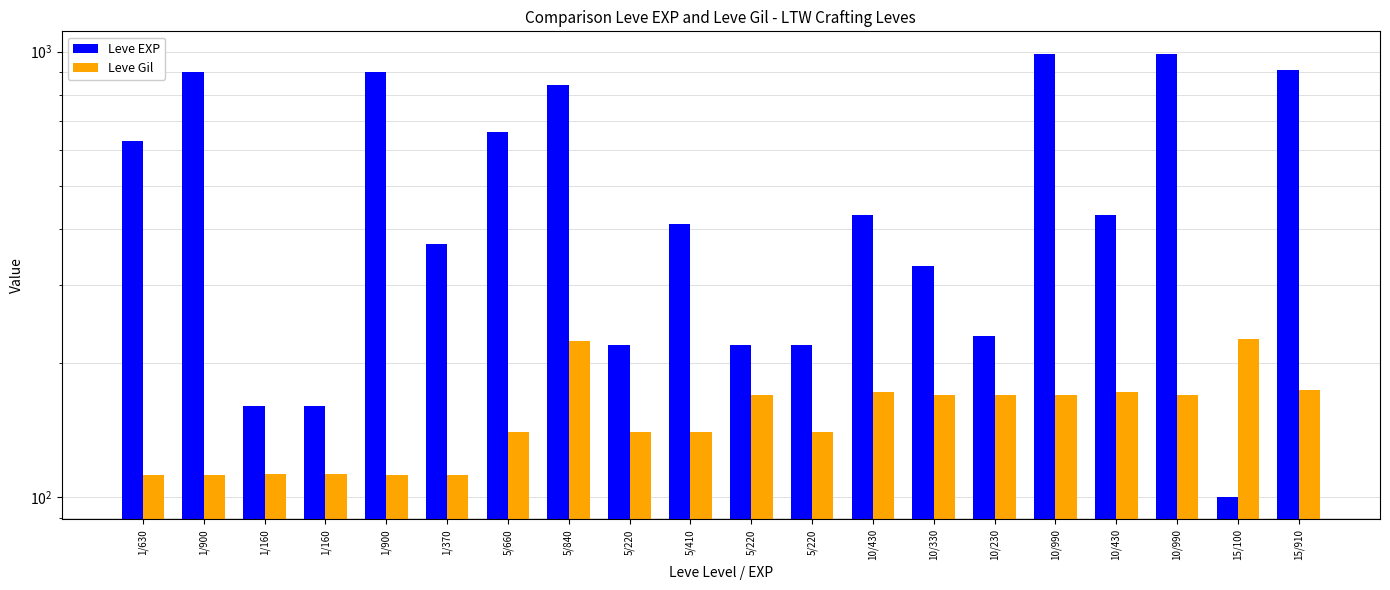

At which category is the sum across all series the highest?

10/990